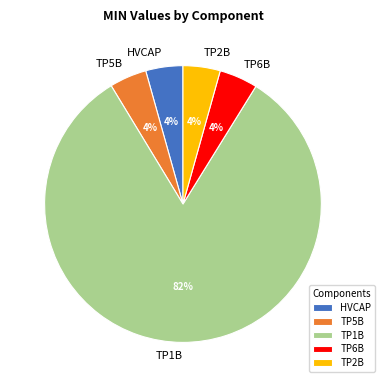

Do HVCAP and TP2B together represent more than half of the pie?

No